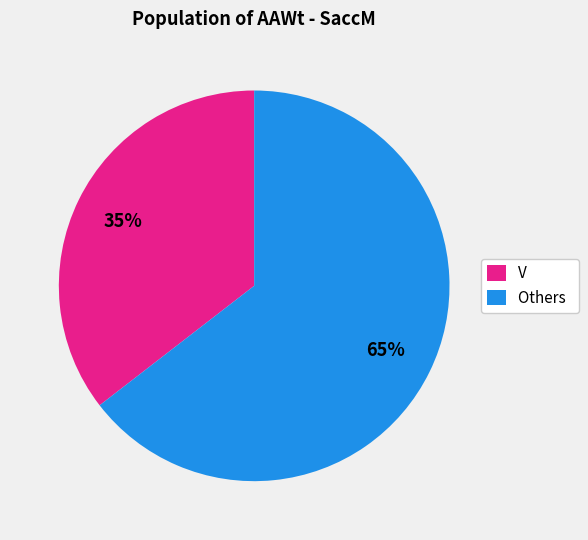

Is there a majority slice in this chart?

Yes